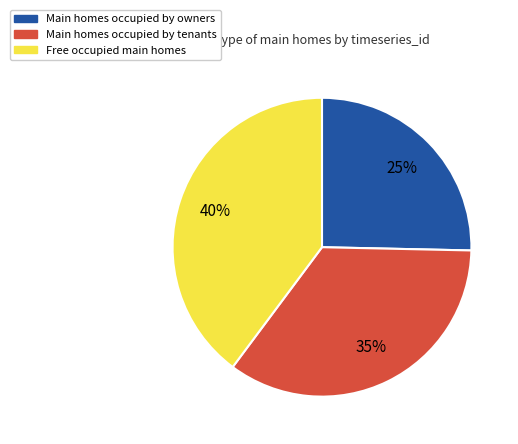

To the nearest percent, what is the average slice percentage?

33%